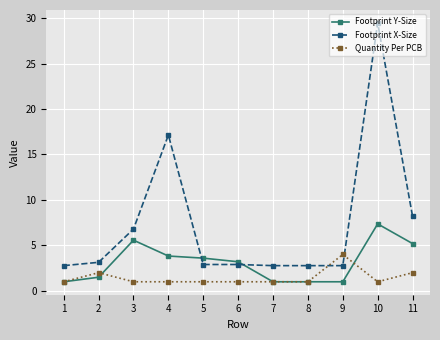

What is the smallest value displayed?

1.0